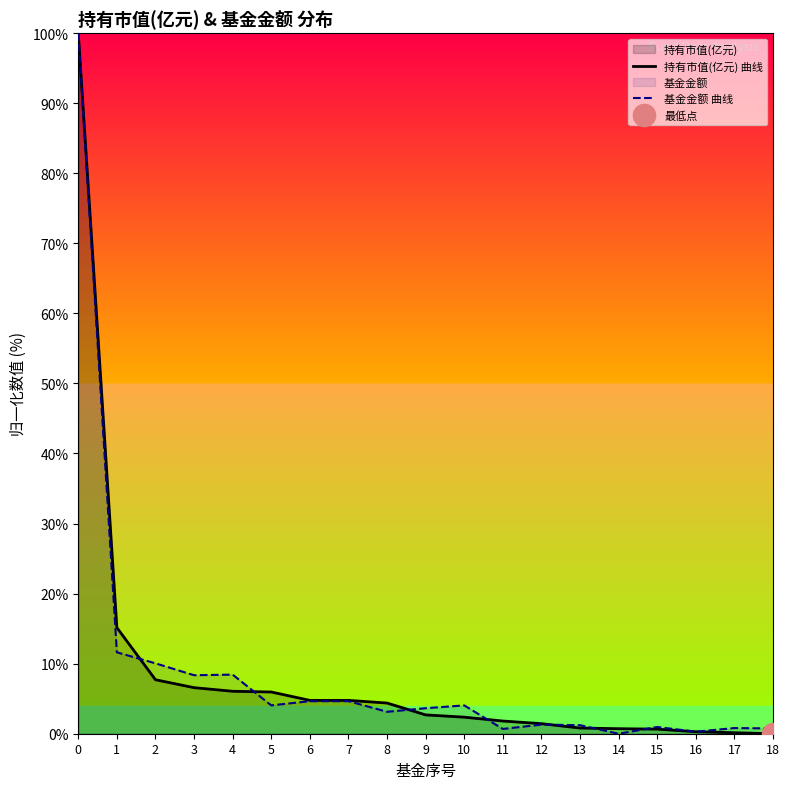

What are all the series names shown in the legend?

持有市值(亿元) 曲线, 基金金额 曲线